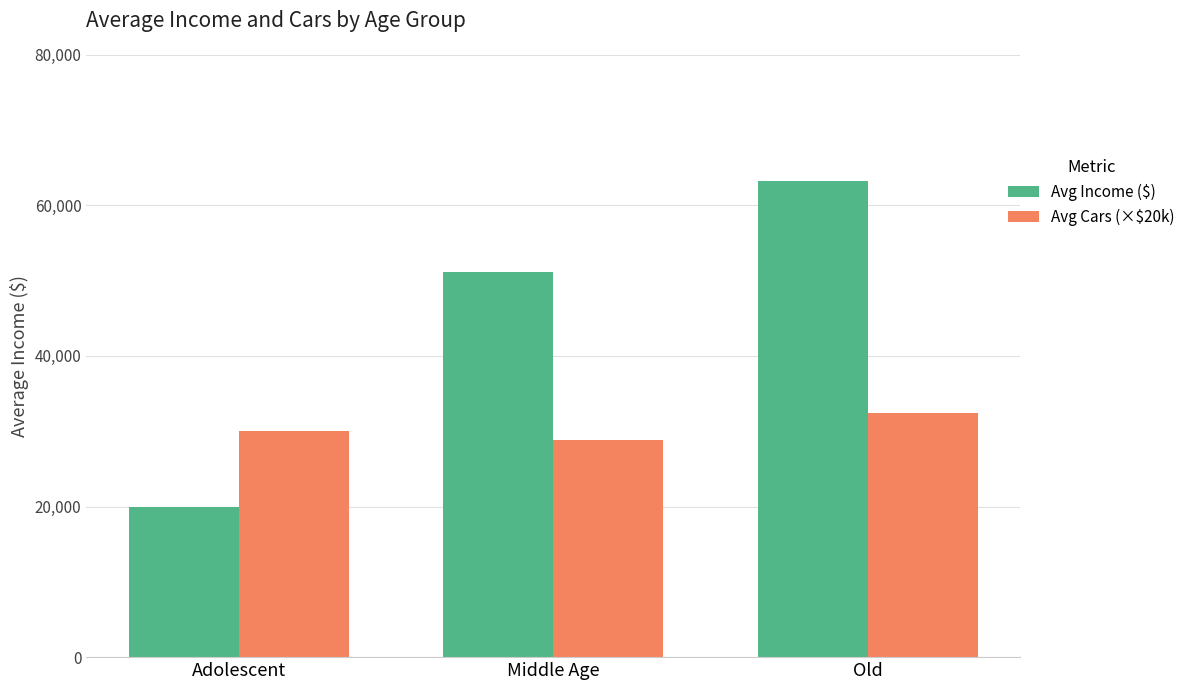

At how many categories does at least one series exceed 47854?

2